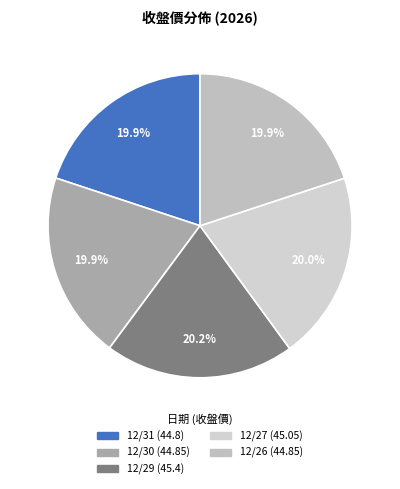

How many segments does this pie chart have?

5